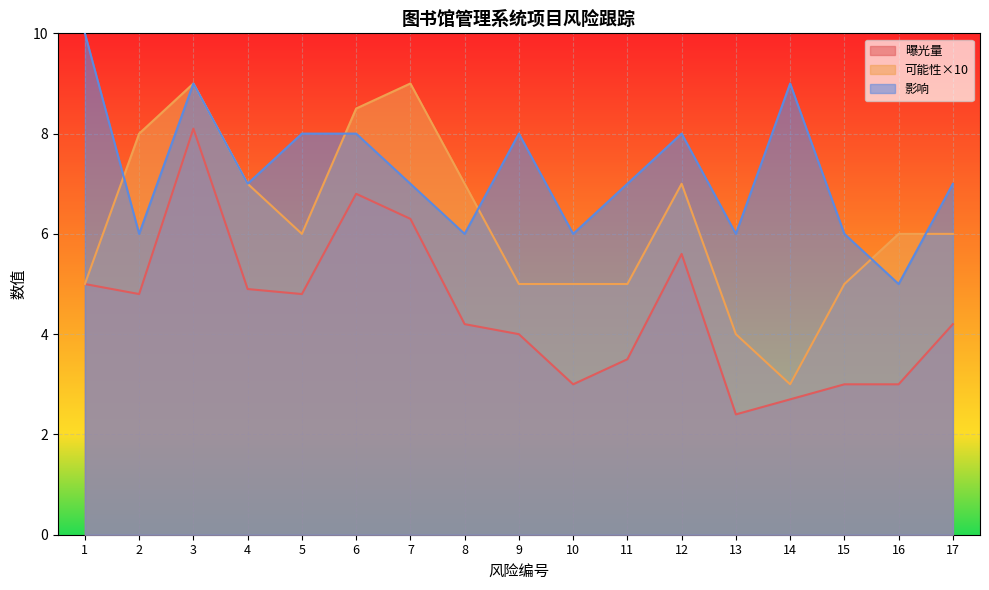

What is the approximate value of 曝光量 at 4?

4.9